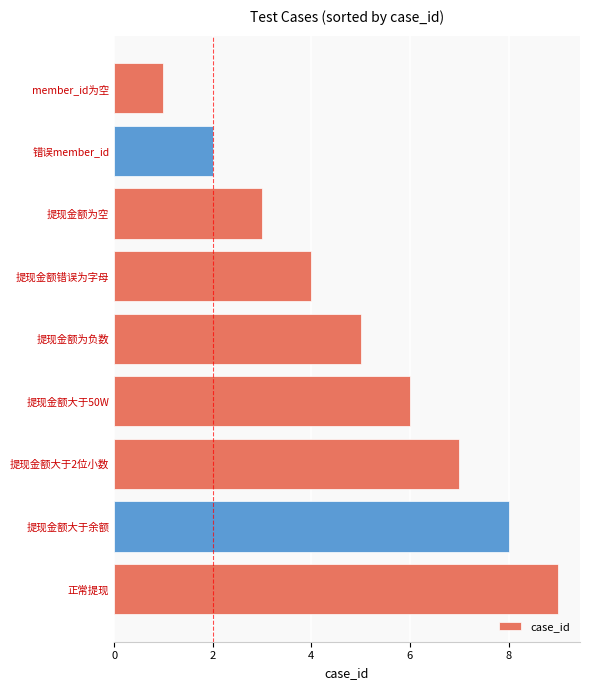

What is the sum of all values?

45